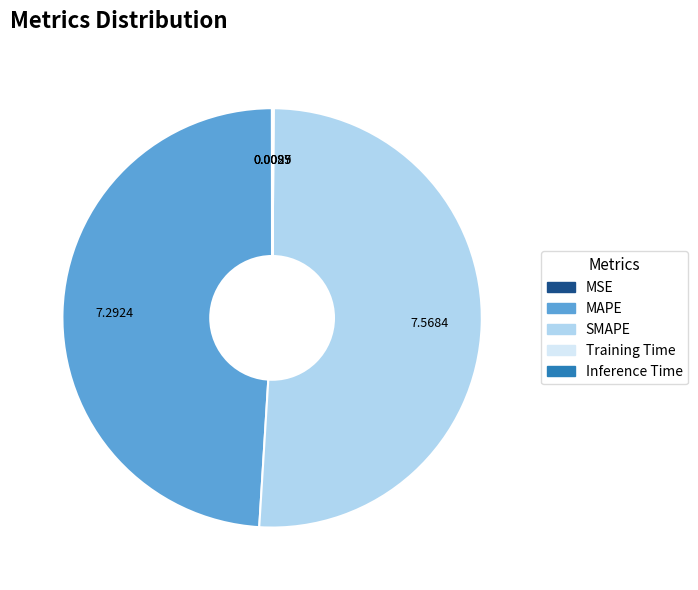

Which category has the biggest portion of the pie?

SMAPE